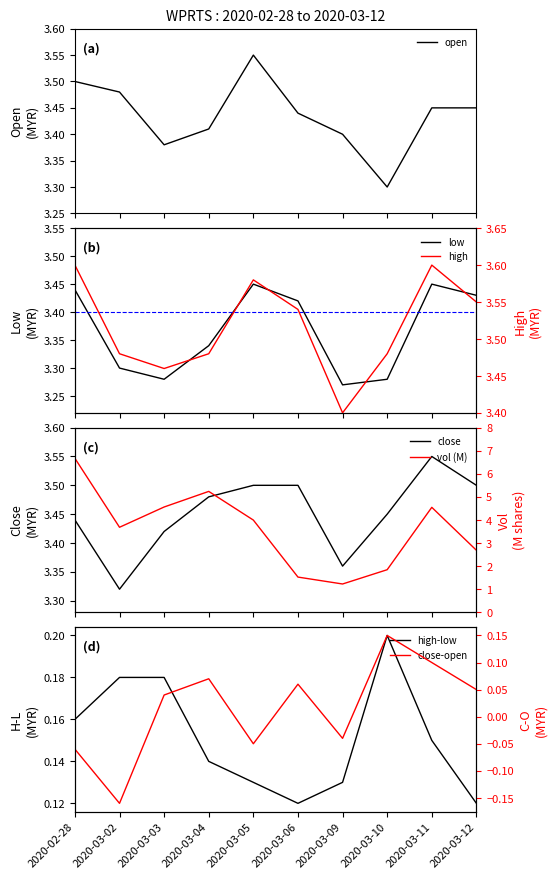

True or false: vol has more than 1 points higher than both neighbors.

True